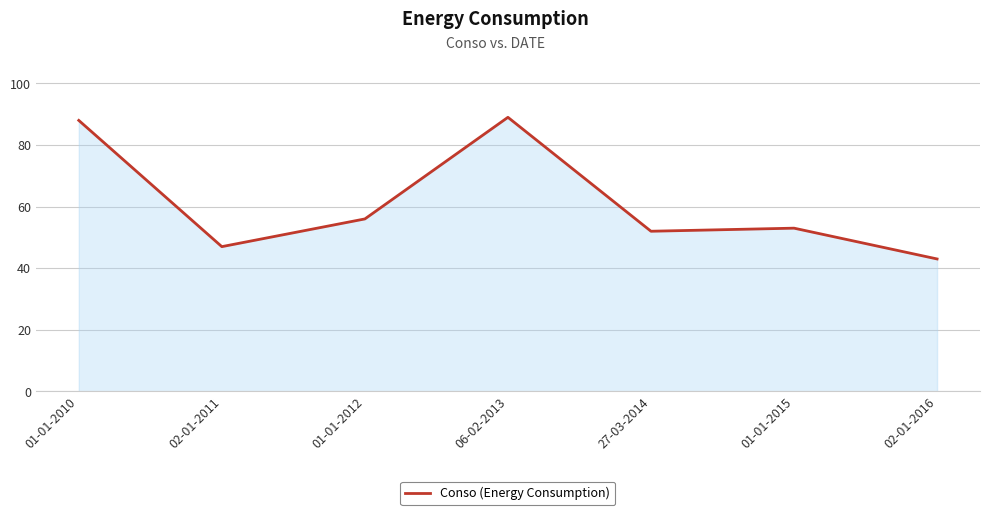

Is it true that the value at 02-01-2011 is 47?

True